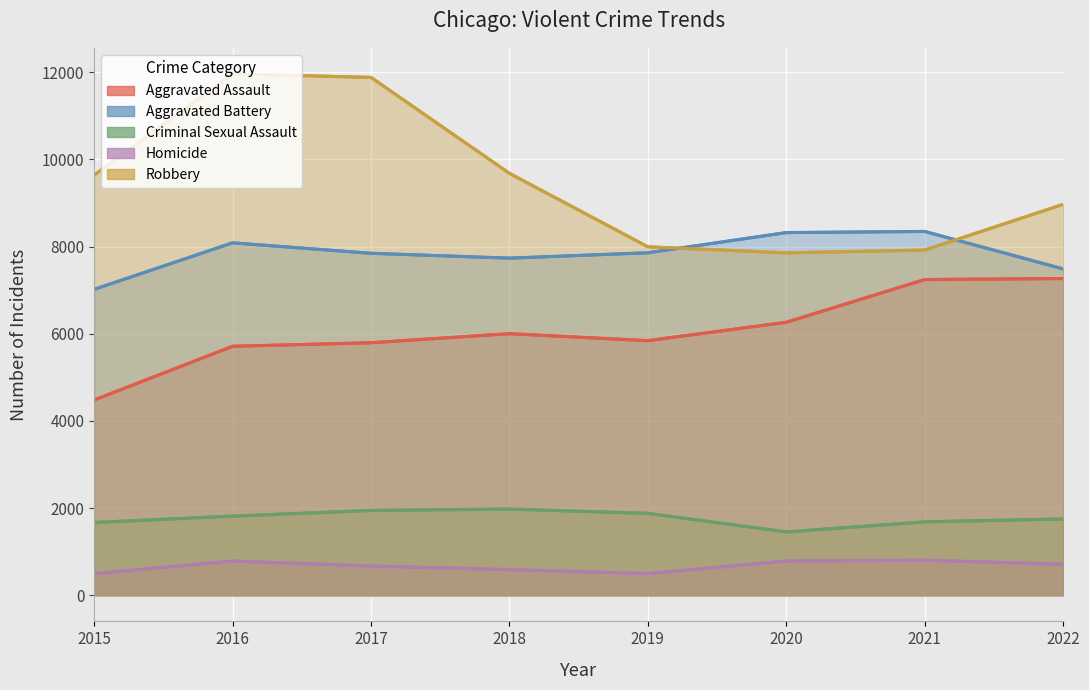

What are all the series names shown in the legend?

Aggravated Assault, Aggravated Battery, Criminal Sexual Assault, Homicide, Robbery